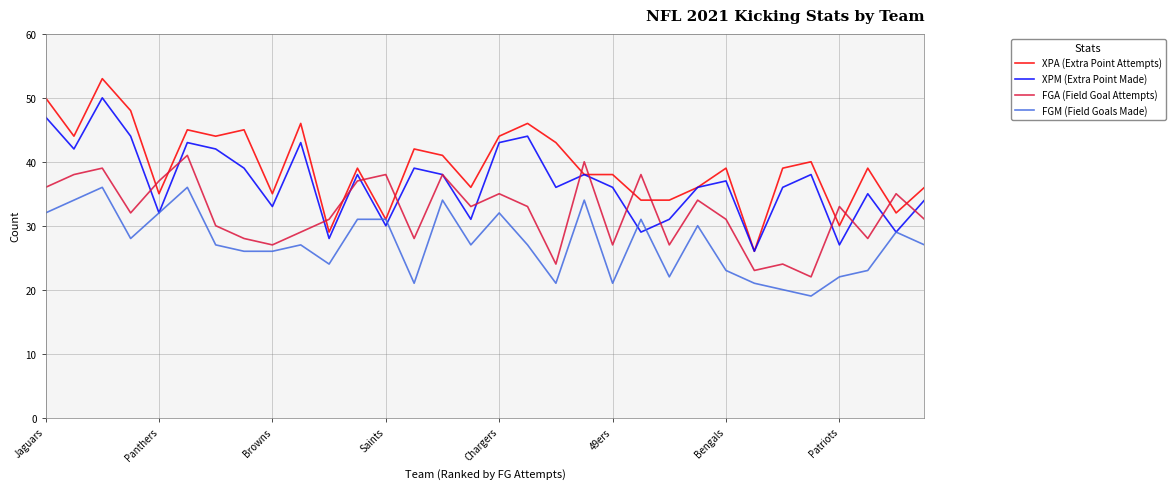

List the series in order of their peak value, highest first.

XPA (Extra Point Attempts), XPM (Extra Point Made), FGA (Field Goal Attempts), FGM (Field Goals Made)